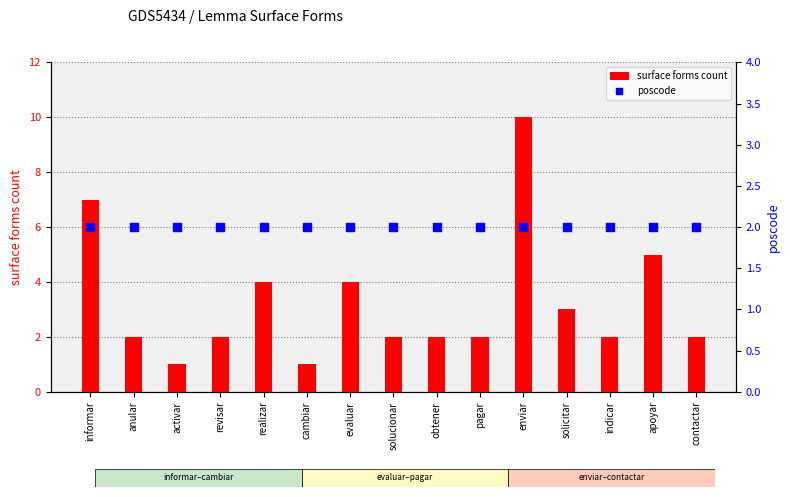

What is the total value across all series at cambiar?

3